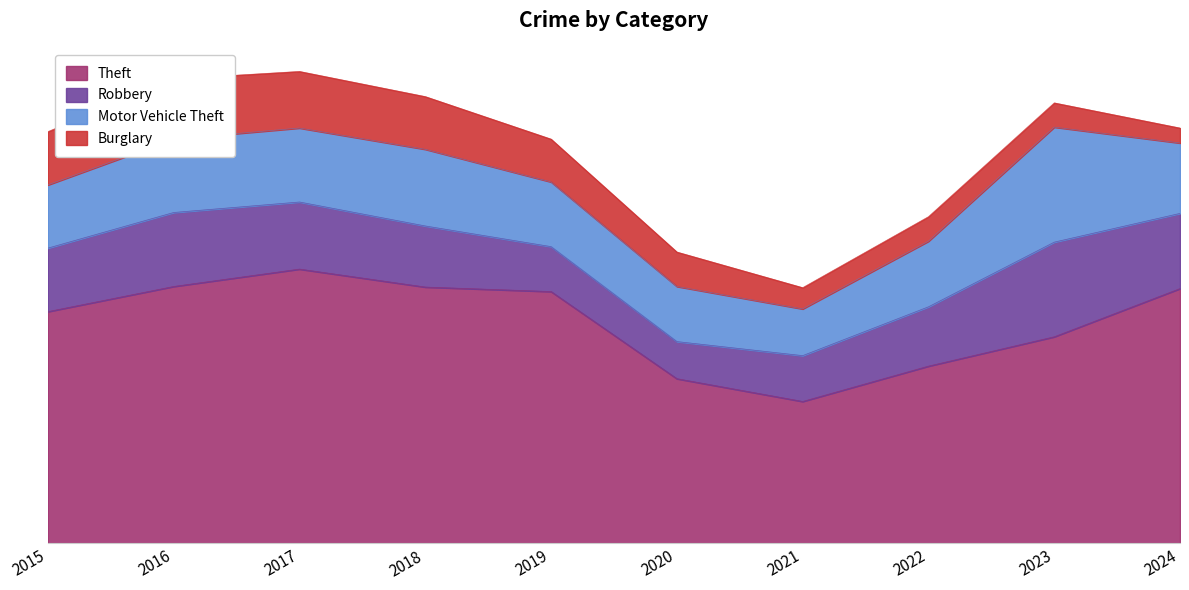

What is the approximate value of Motor Vehicle Theft at 2020, to the nearest 5?

185